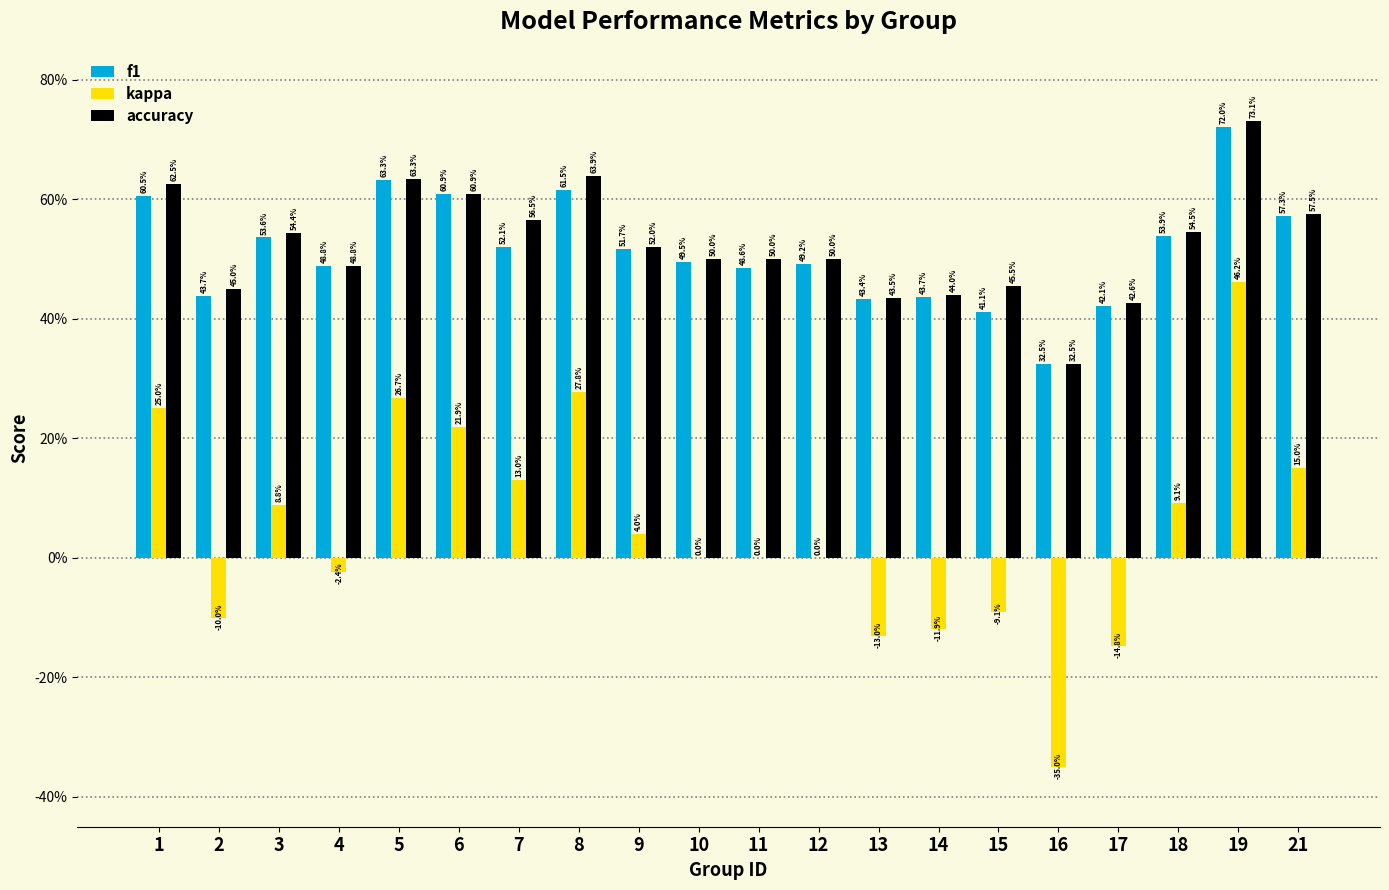

What are all the series names shown in the legend?

f1, kappa, accuracy